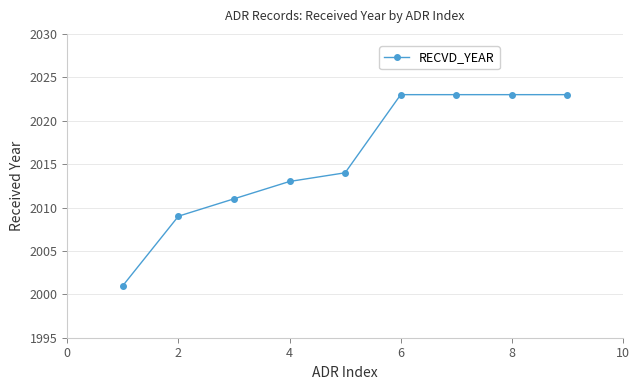

What is the maximum value shown in the chart?

2023